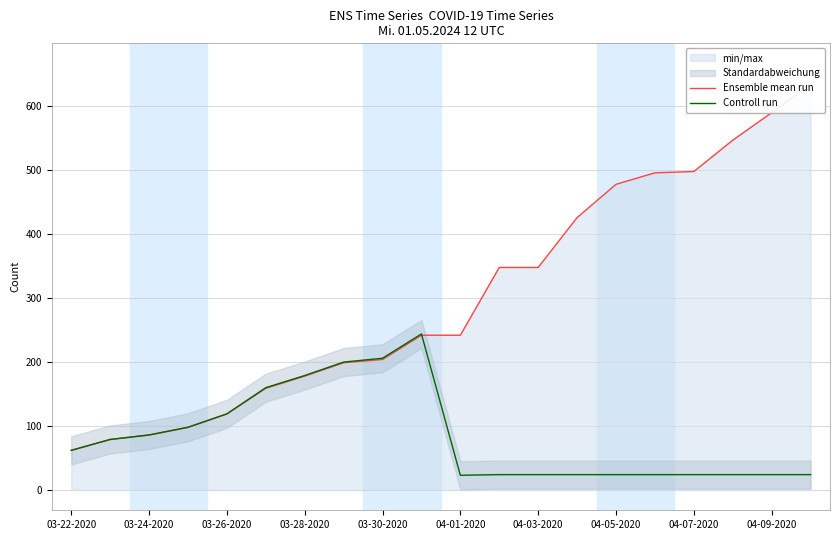

Is it true that Controll run equals 144 at 03-24-2020?

False